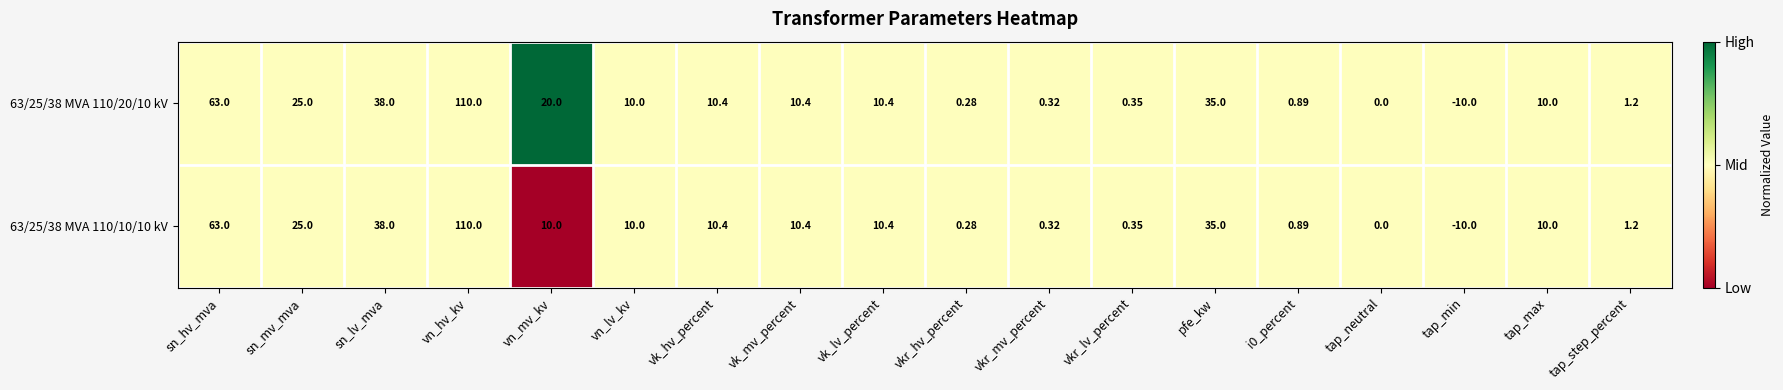

At which category does the chart reach its minimum across all series?

tap_min